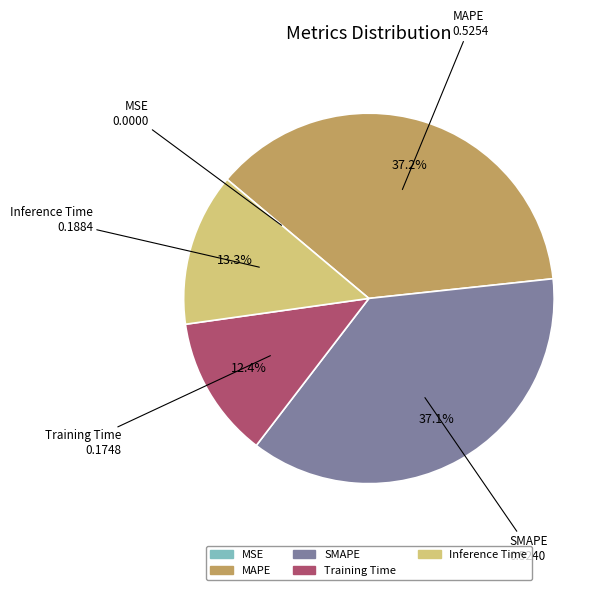

Which has a higher value, Training Time or Inference Time?

Inference Time